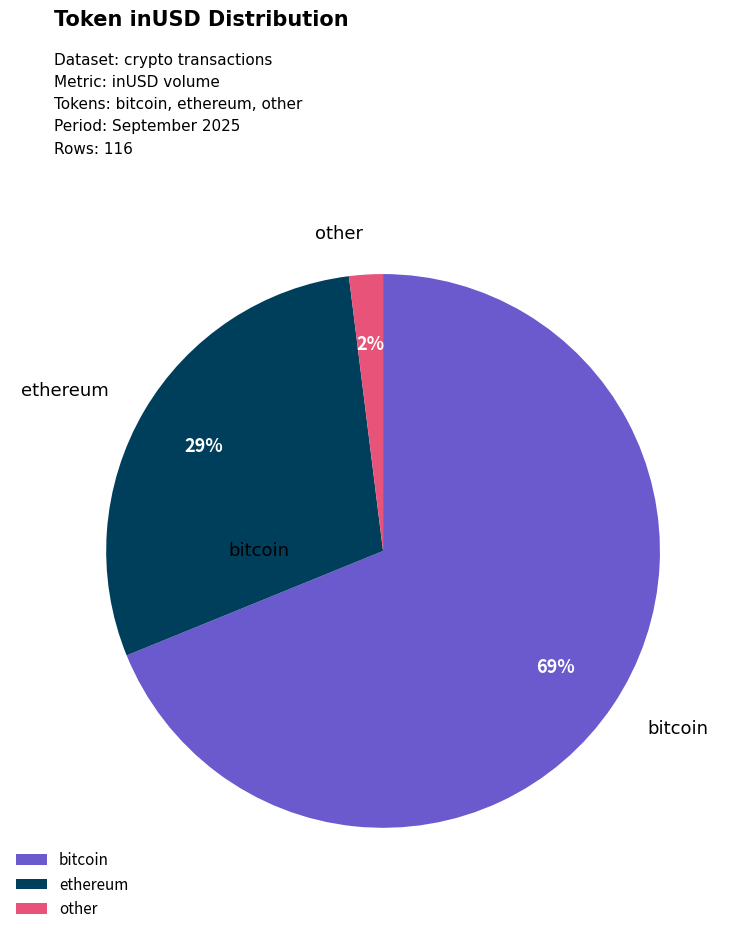

Rank the categories by value from lowest to highest.

other, ethereum, bitcoin